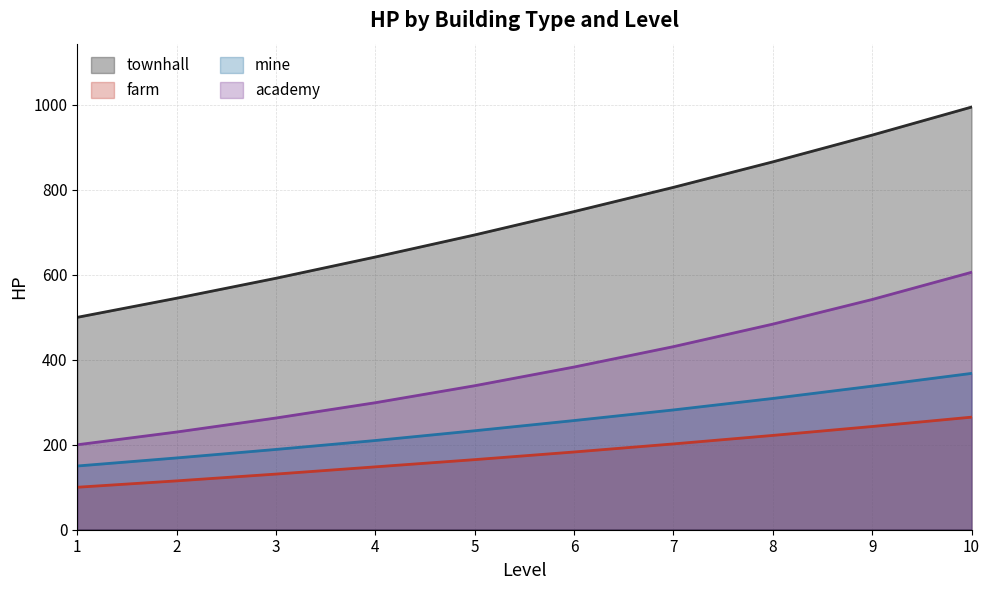

What is the total value across all series at 7?

1721